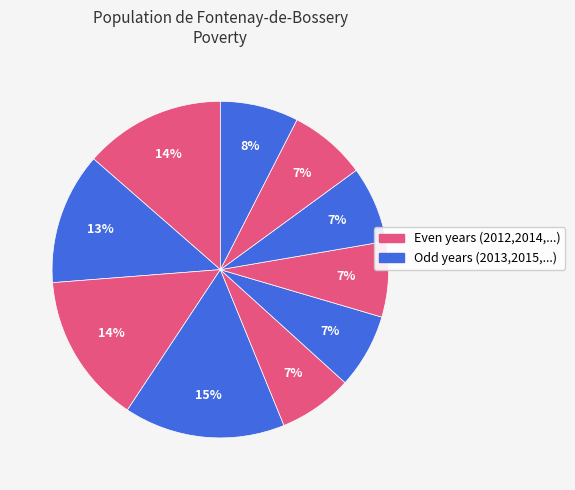

How many slices are in this pie chart?

10